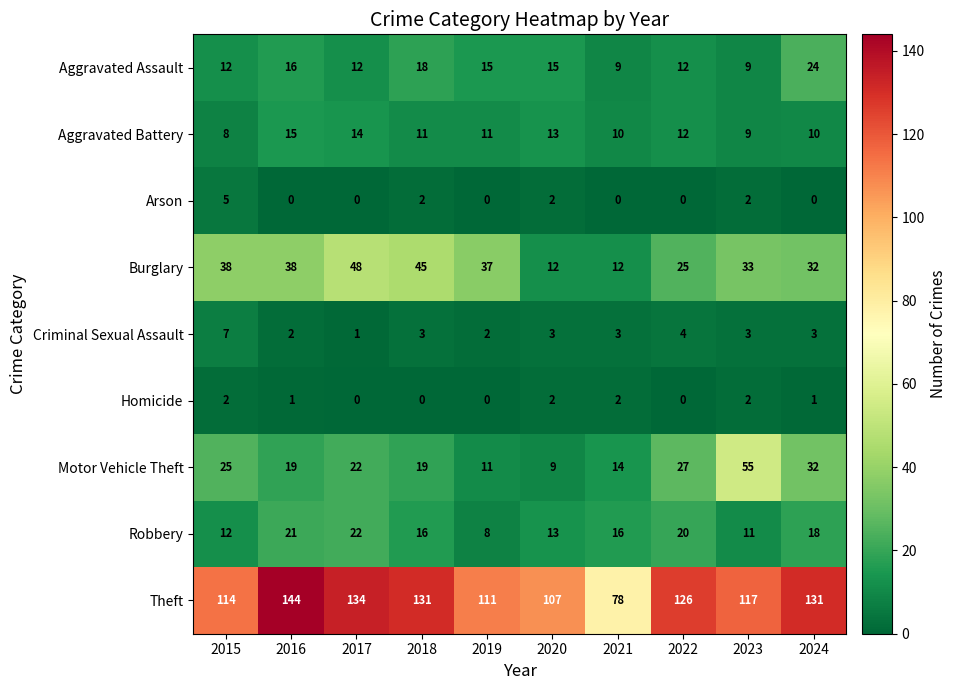

What is the approximate value of Robbery at 2018?

16